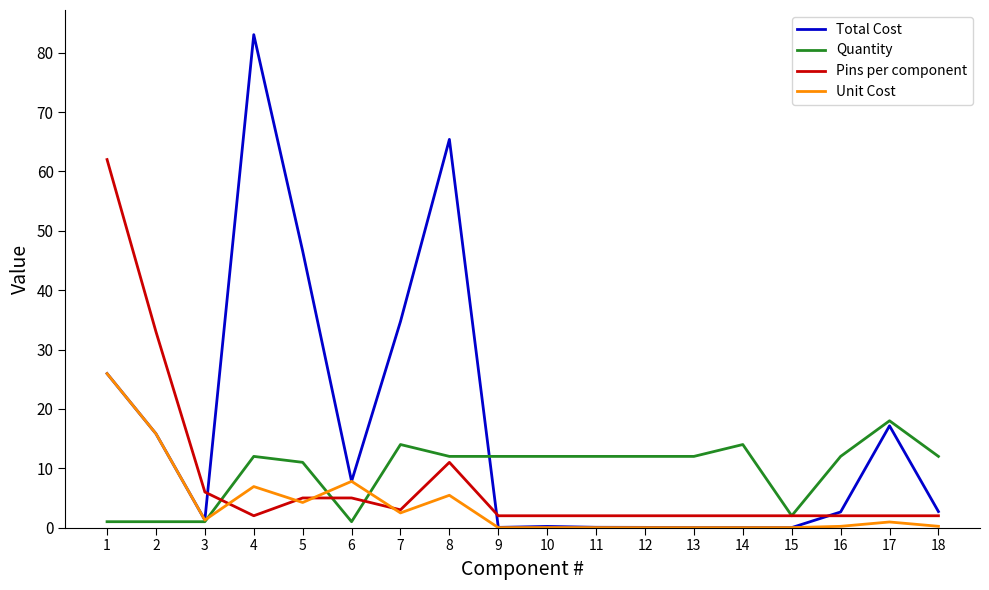

How many intersections are there between Total Cost and Pins per component?

3